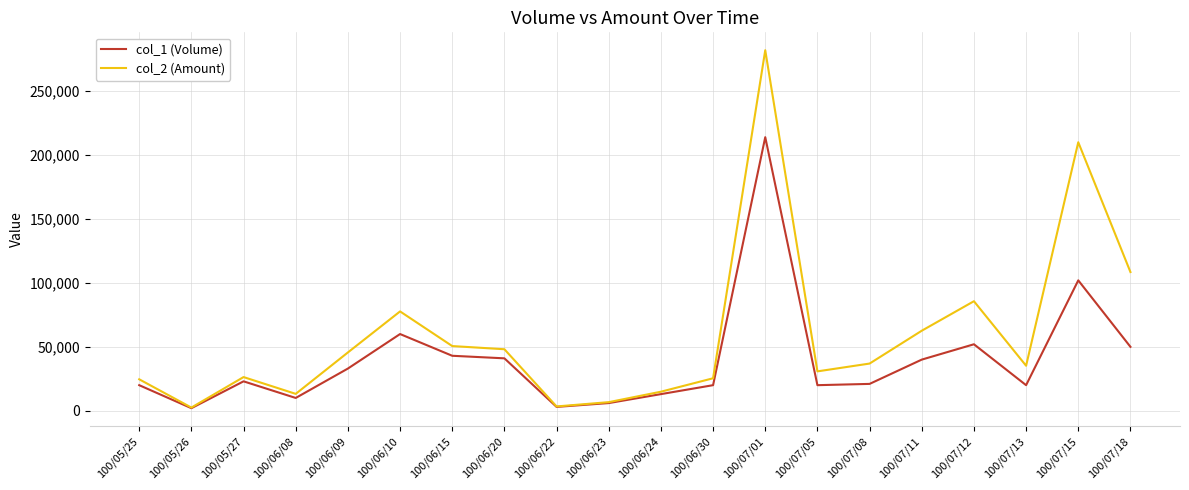

What is the difference between the second highest and second lowest values in the col_2 (Amount) series?

206680